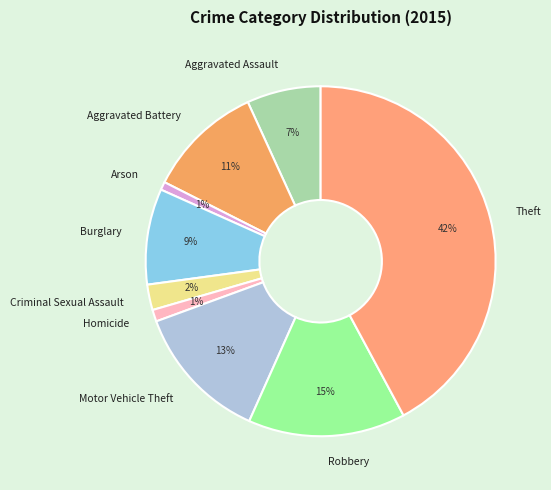

Between Robbery and Burglary, which is larger?

Robbery